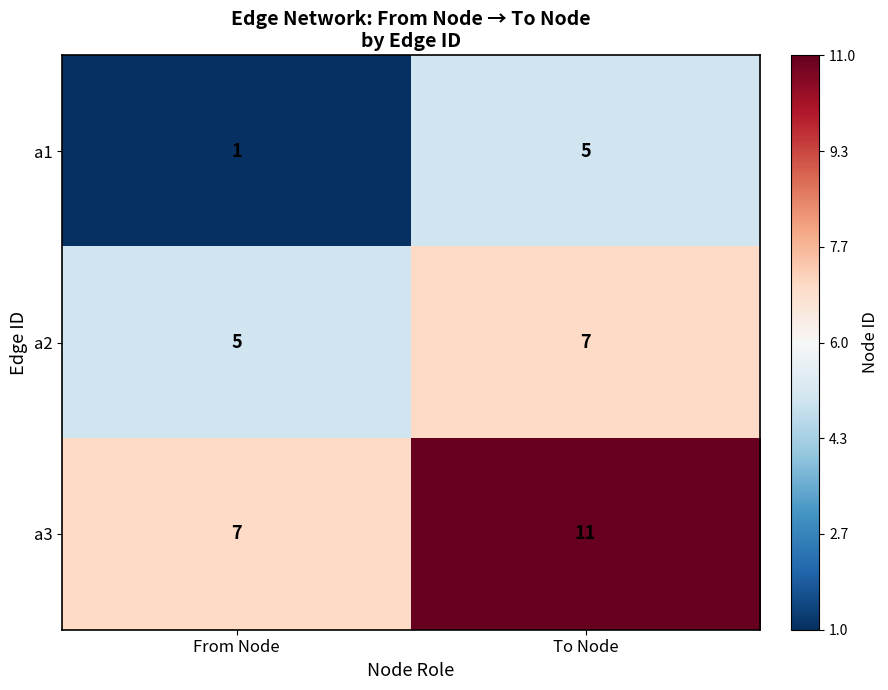

What is the difference between the maximum and minimum values in the a3 series?

4